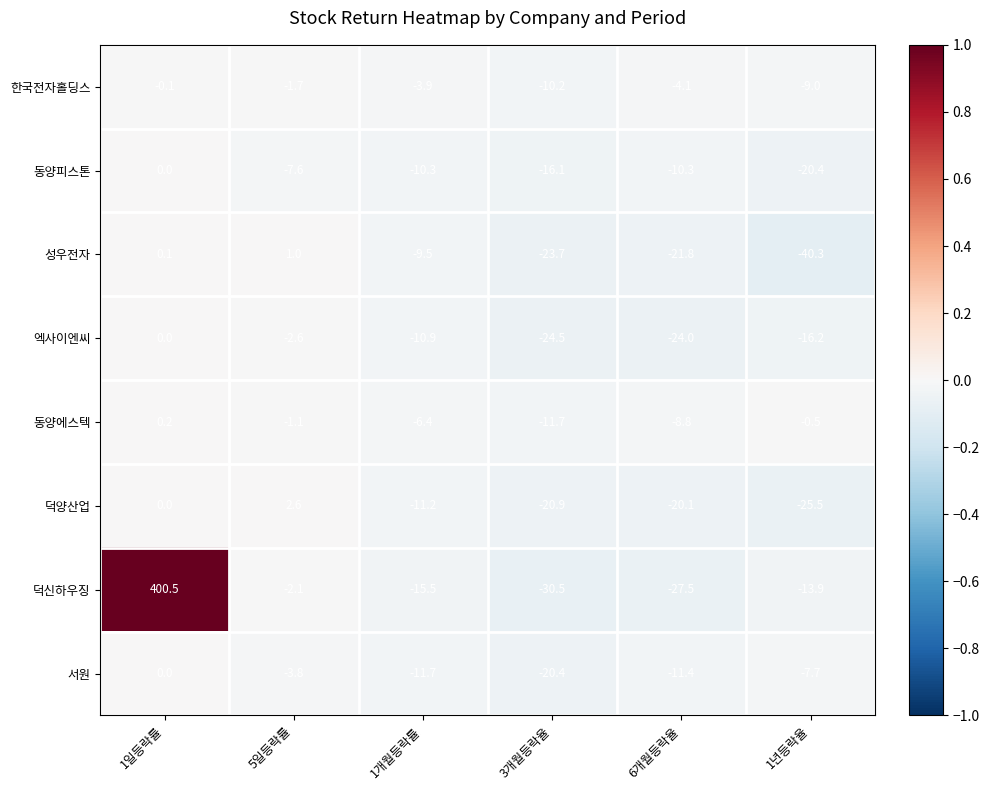

What is the sum of the 한국전자홀딩스 values at 1년등락율 and 1개월등락률?

-12.9